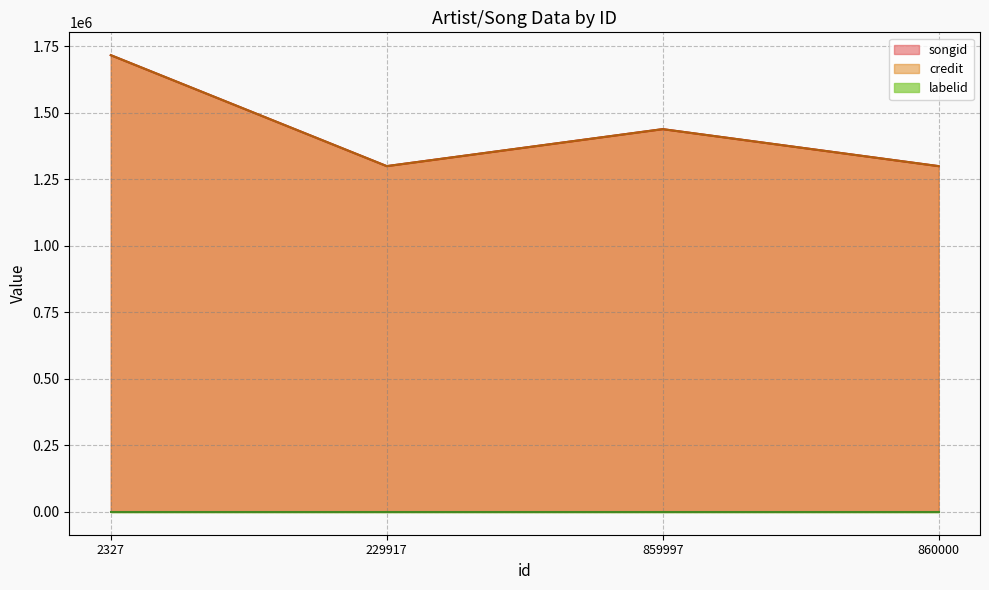

True or false: labelid and credit intersect in this chart.

False